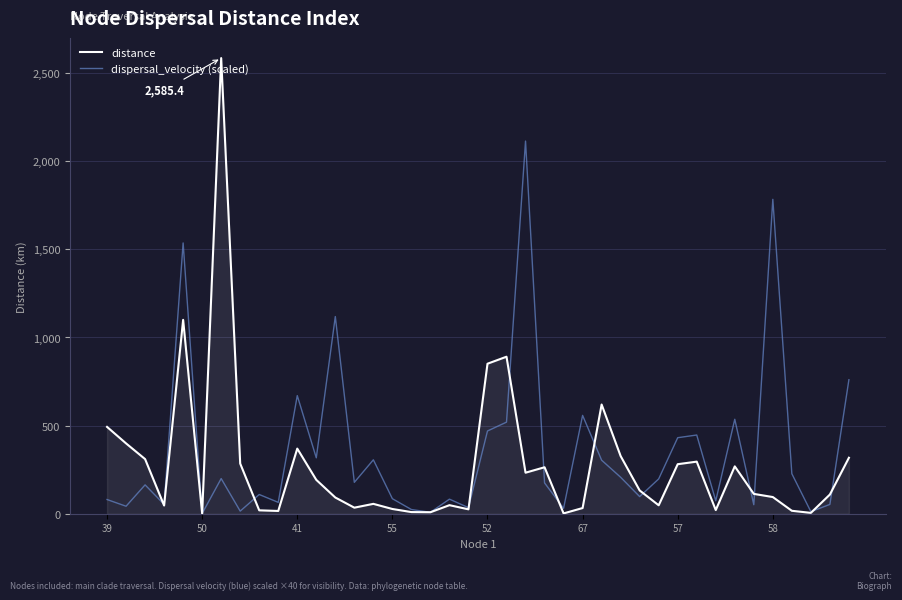

What is the highest value of the dispersal_velocity (scaled) series?

2114.4